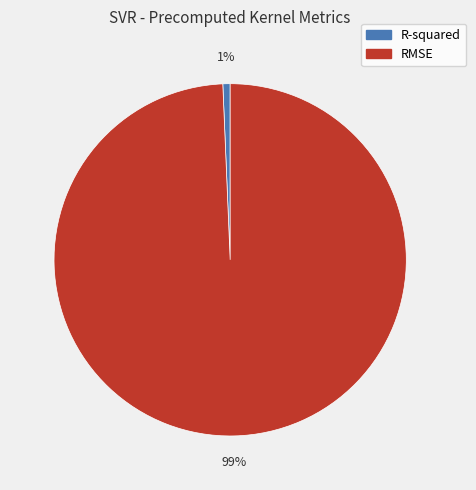

Which category has the smallest portion of the pie?

R-squared